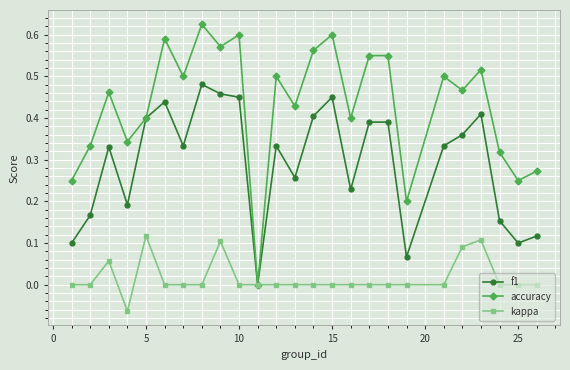

List the series in order of their overall mean, lowest first.

kappa, f1, accuracy